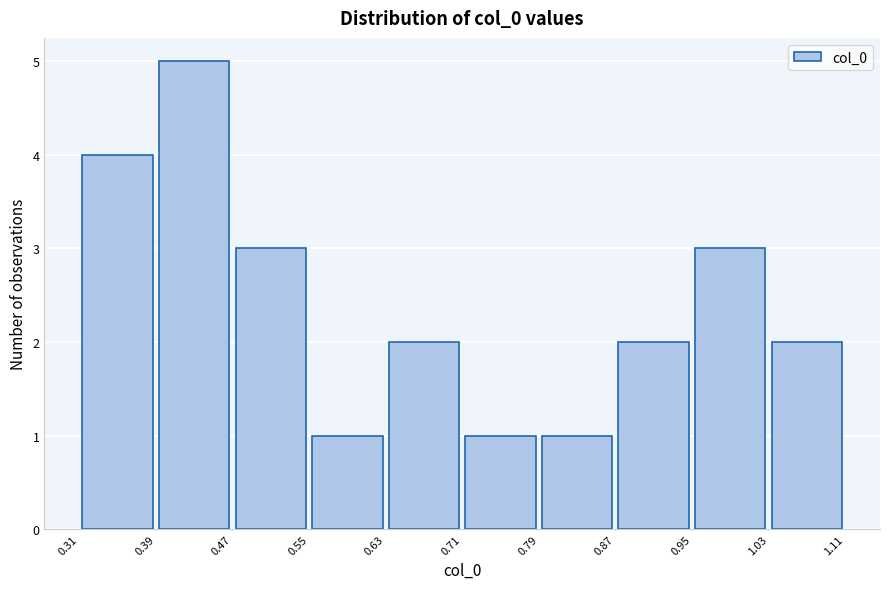

Reading left to right, transcribe this chart: for each bar, give the range it covers on the x-axis and its height. The values are not printed on the chart, so give them approximately, as read against the axis.

0.31 to 0.39: 4
0.39 to 0.47: 5
0.47 to 0.55: 3
0.55 to 0.63: 1
0.63 to 0.71: 2
0.71 to 0.79: 1
0.79 to 0.87: 1
0.87 to 0.95: 2
0.95 to 1.03: 3
1.03 to 1.11: 2